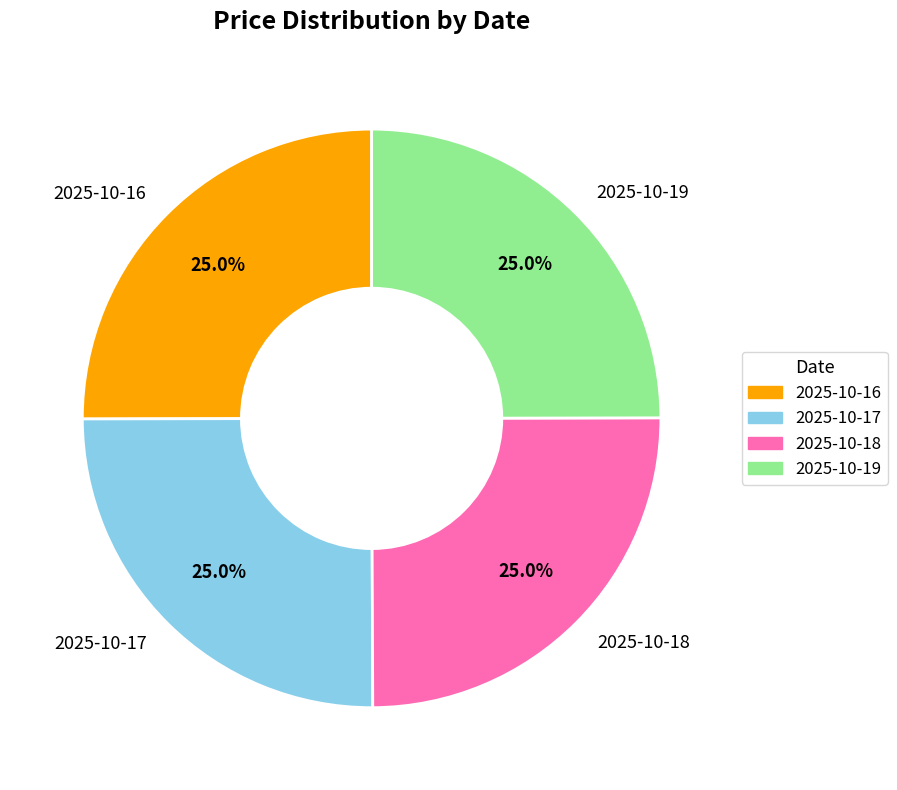

Approximately how many times larger is the value at 2025-10-17 compared to 2025-10-18?

1.0